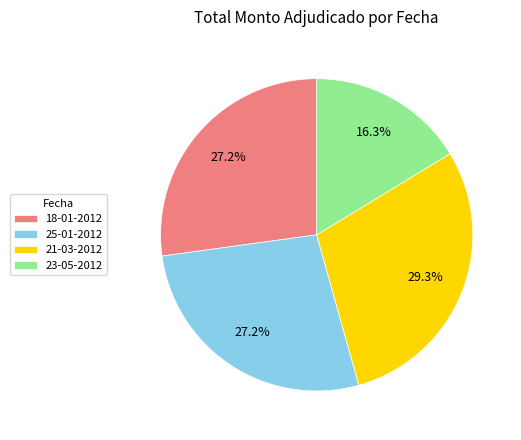

To the nearest percent, what is the combined percentage of 25-01-2012 and 18-01-2012?

54%